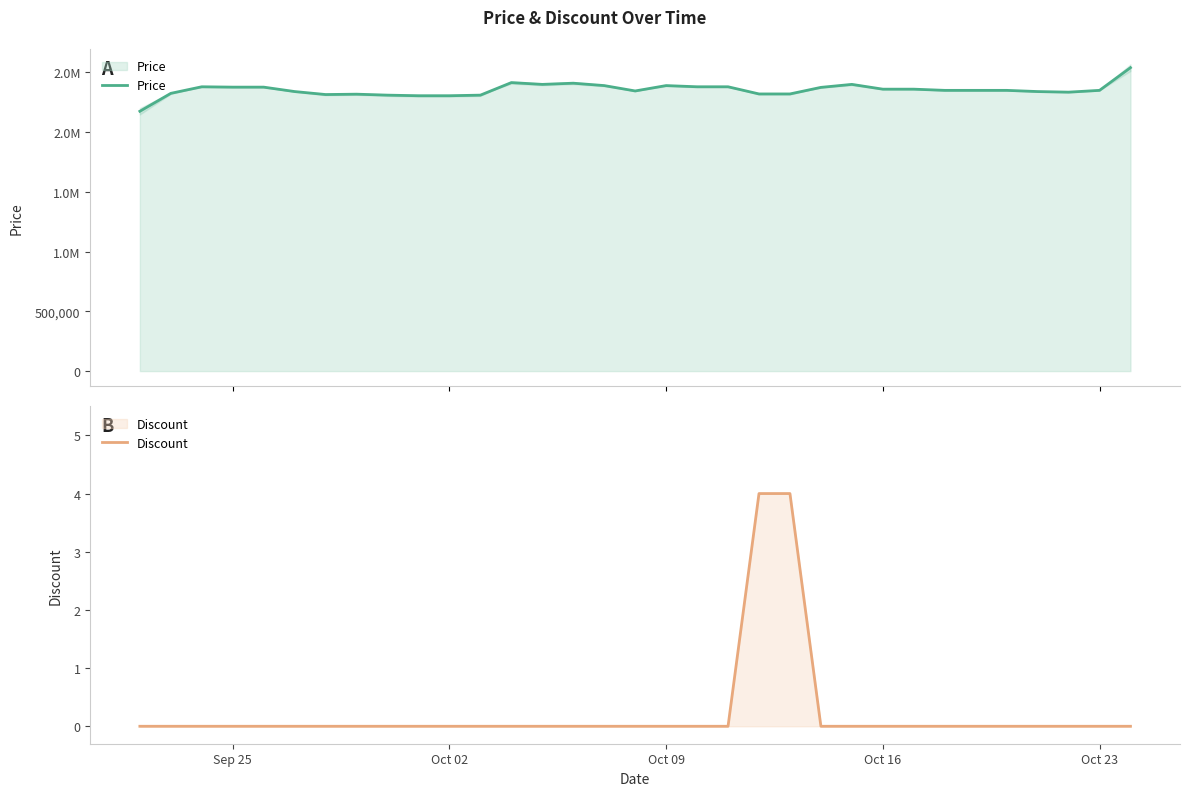

True or false: Price and Discount cross at least once.

False